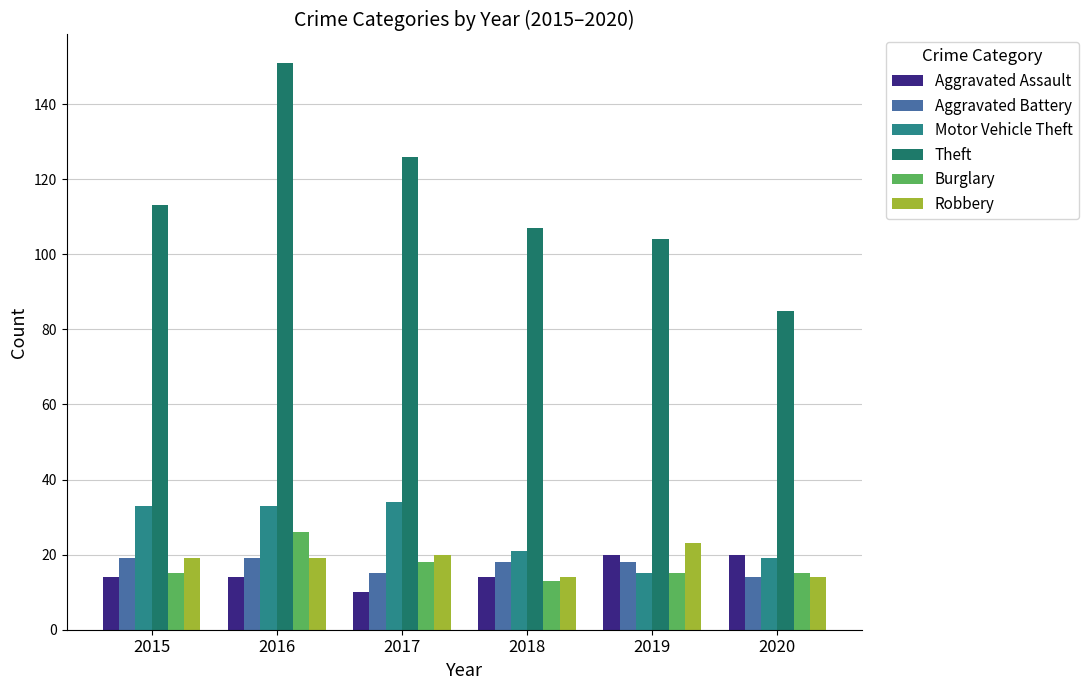

Is the value of Theft at 2016 greater than the value of Burglary at 2016?

Yes